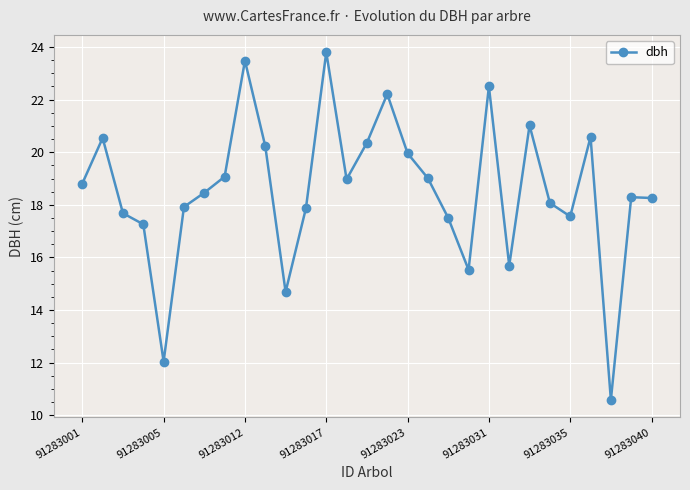

How many points are lower than both their immediate neighbors (excluding endpoints)?

7